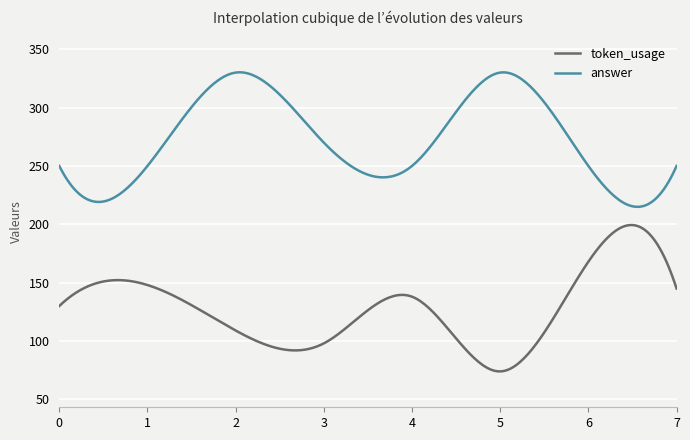

Which series has the largest total across all categories?

answer